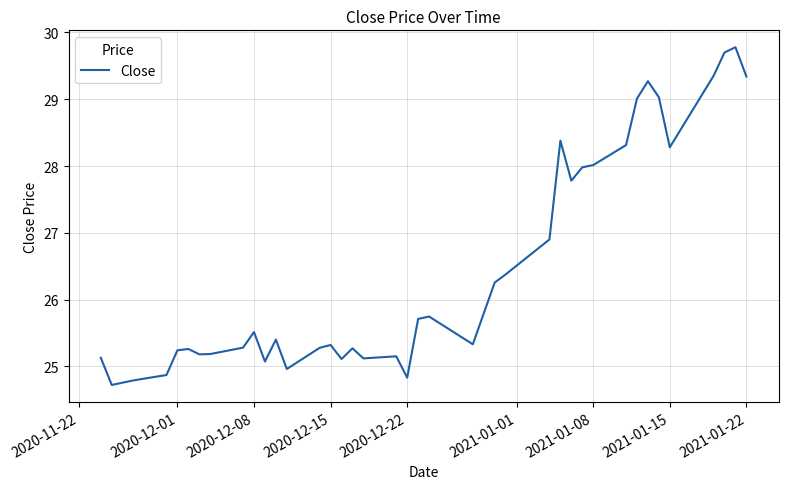

Count the number of categories in the chart.

40